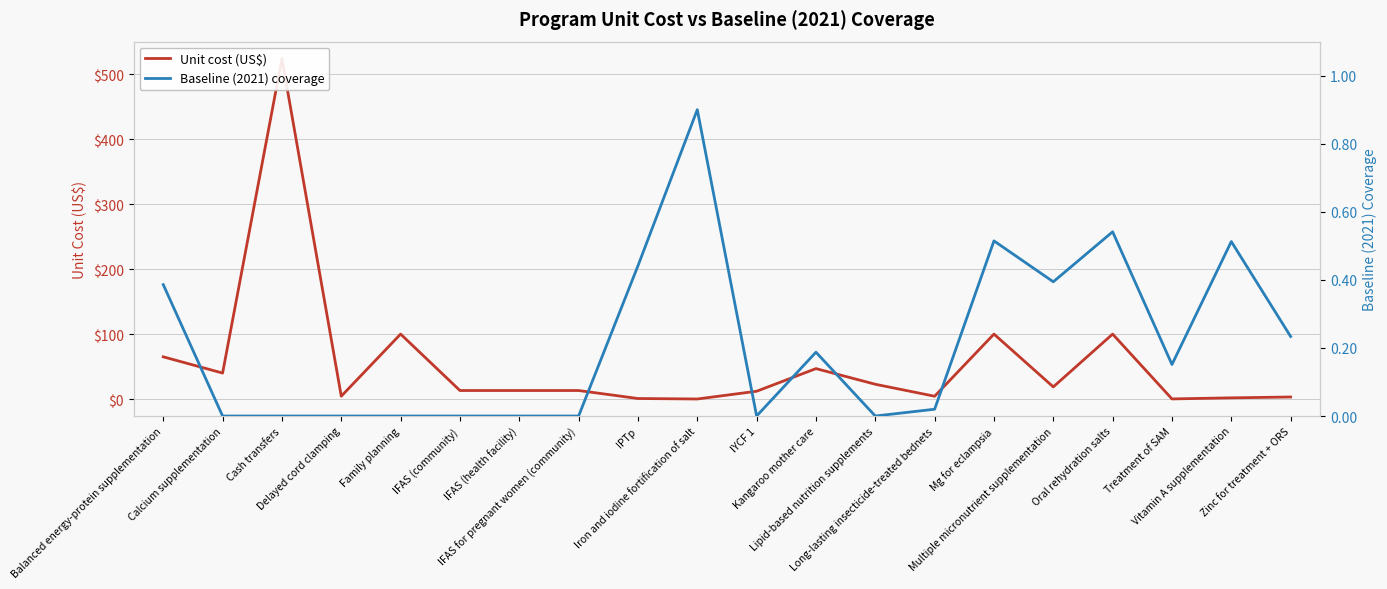

How many interior local peaks does the Unit cost (US$) series have?

5